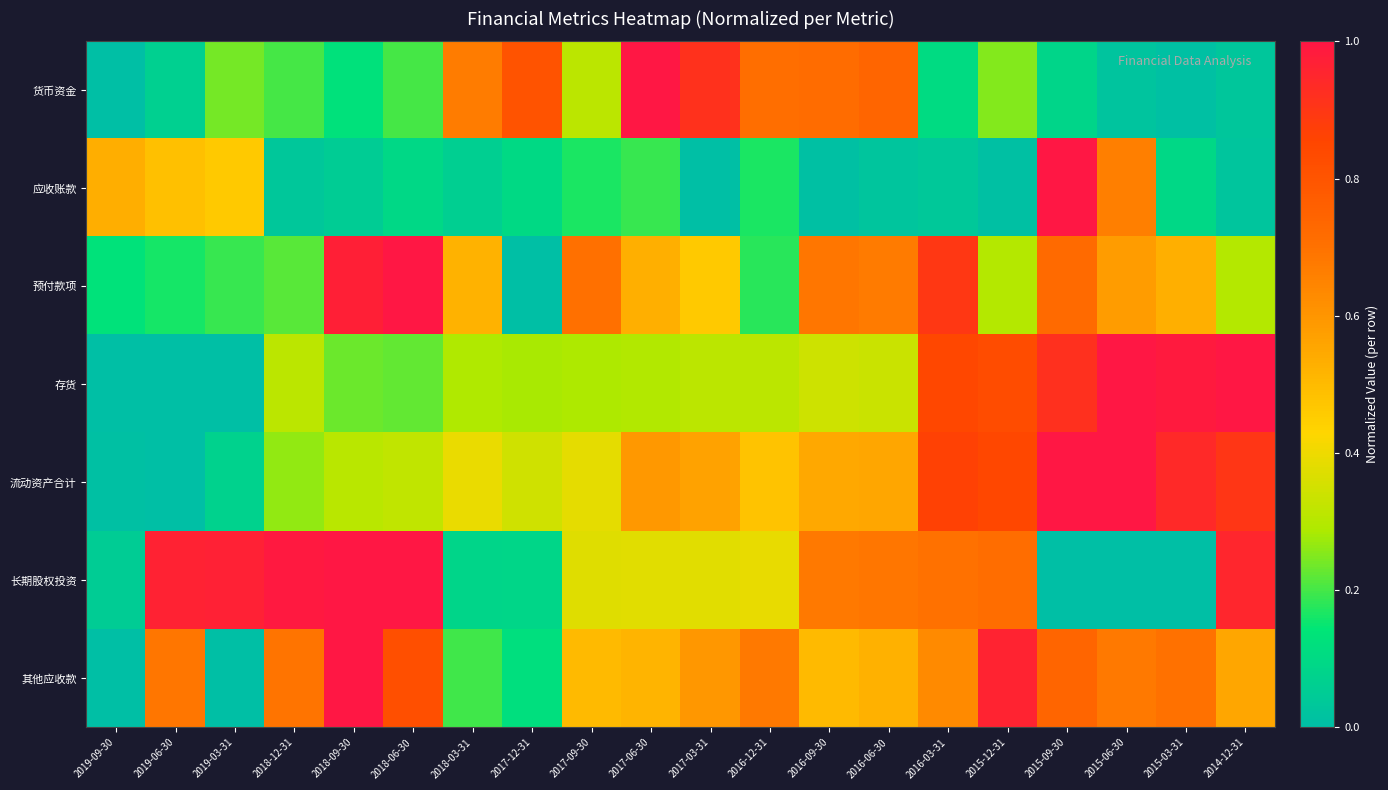

What is the greatest value displayed?

1.0